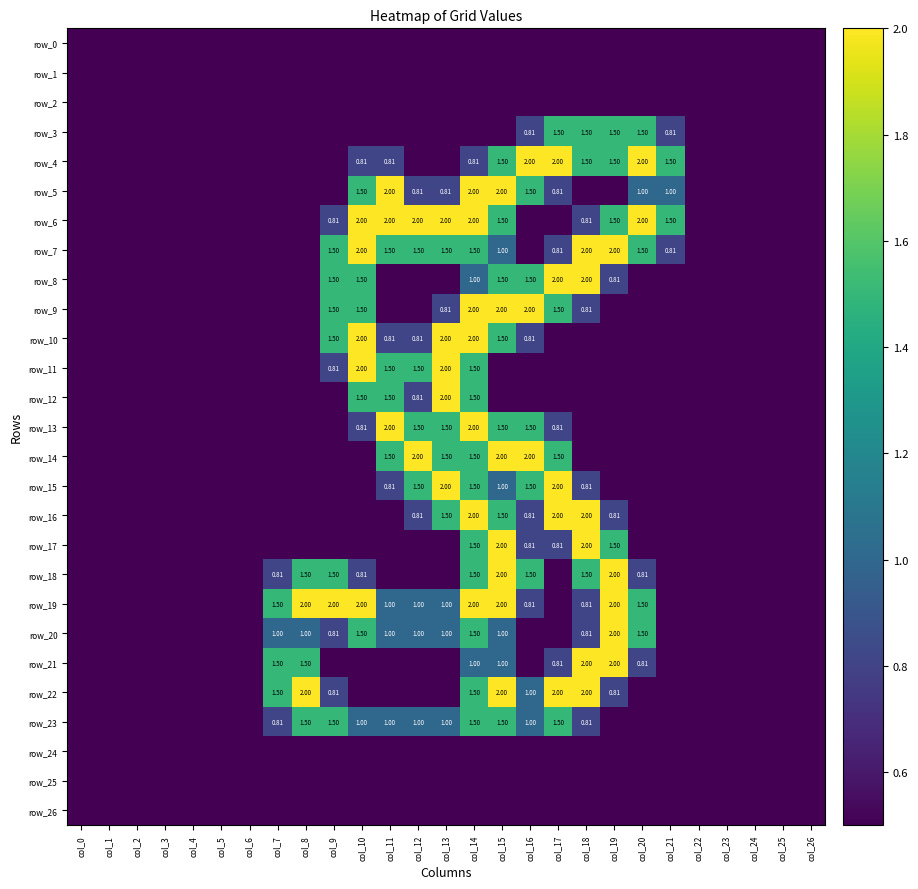

What is the total value across all series at col_8?

9.5